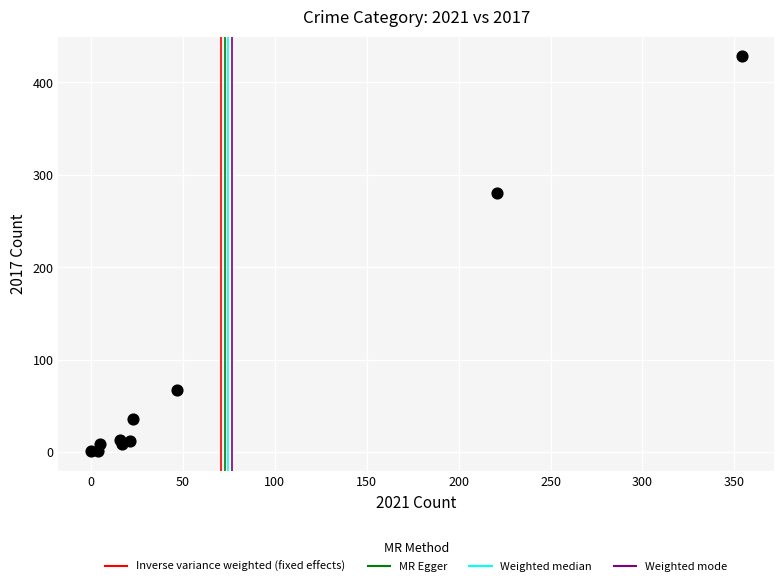

What Y value in the scatter plot is closest to 214?

280